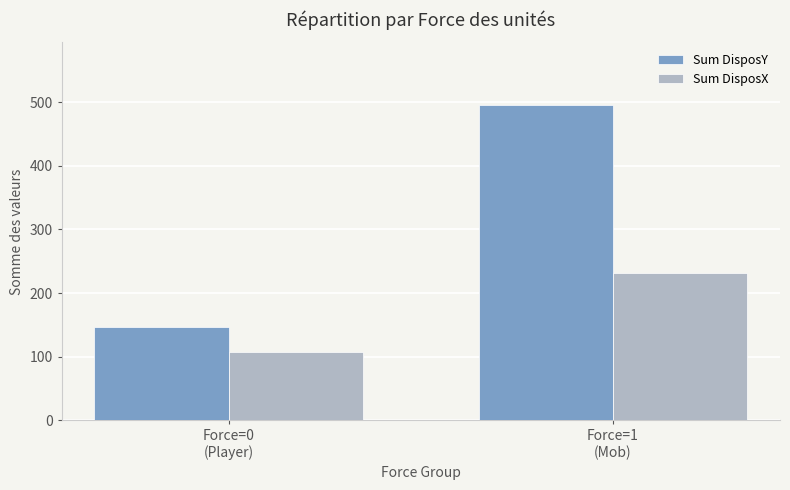

Which series has the widest spread of values?

Sum DisposY